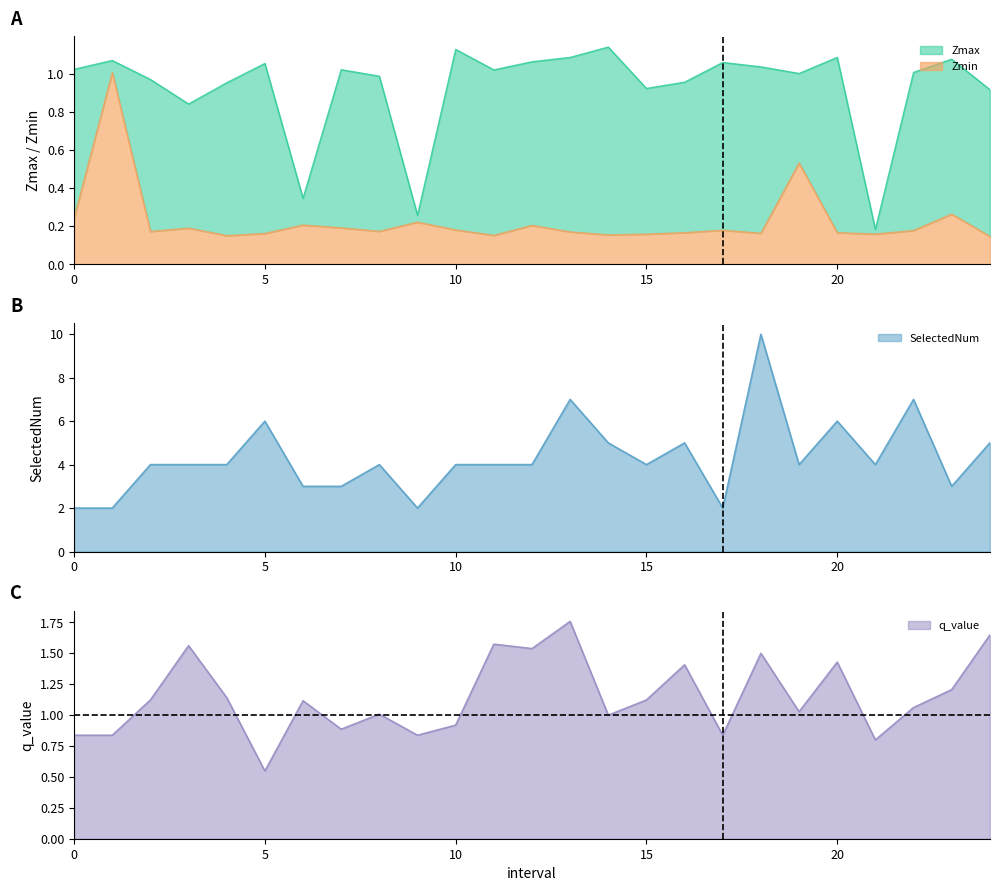

Which series has the largest range (max minus min)?

SelectedNum